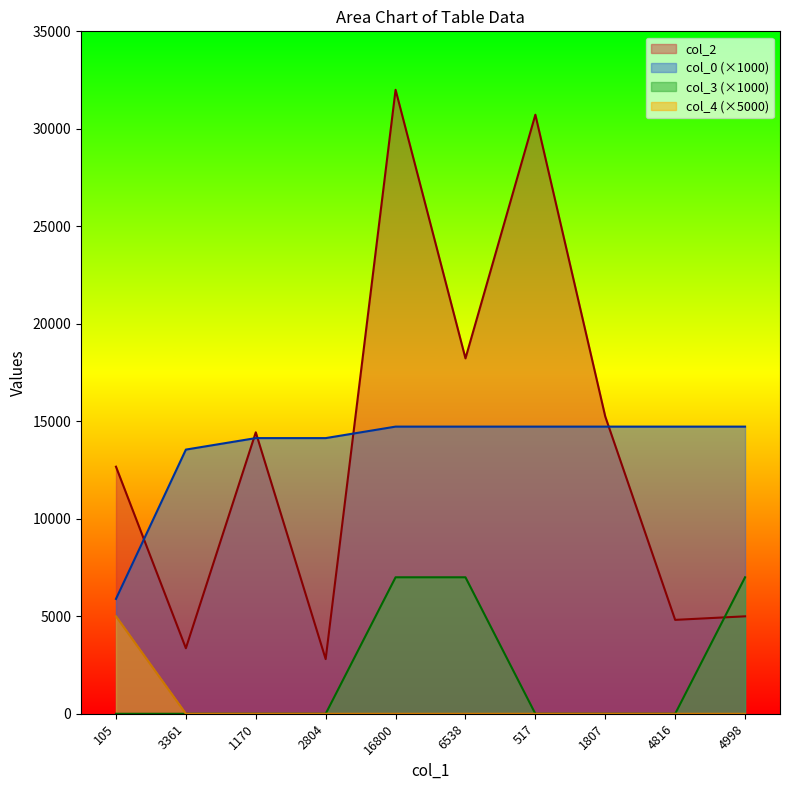

The value of col_3 at 16800 is 12514.5. True or false?

False